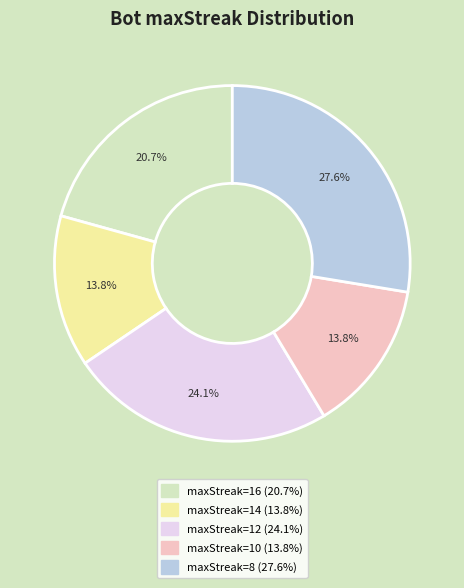

Is there any slice that represents more than half of the pie?

No